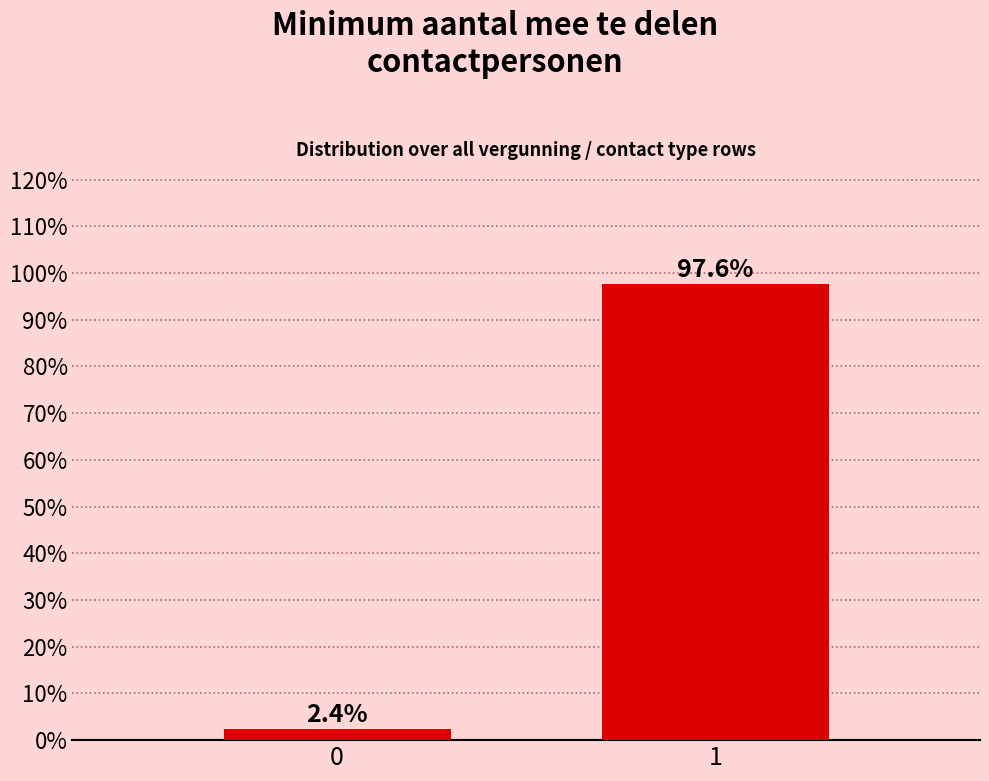

Reading left to right, transcribe all the data shown in this chart.

0=2.4	1=97.6